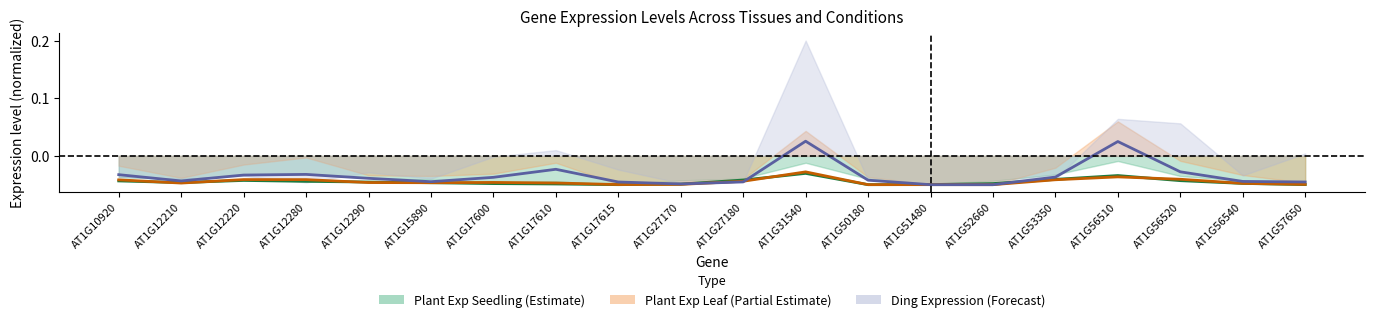

At which category is the sum across all series the highest?

AT1G31540